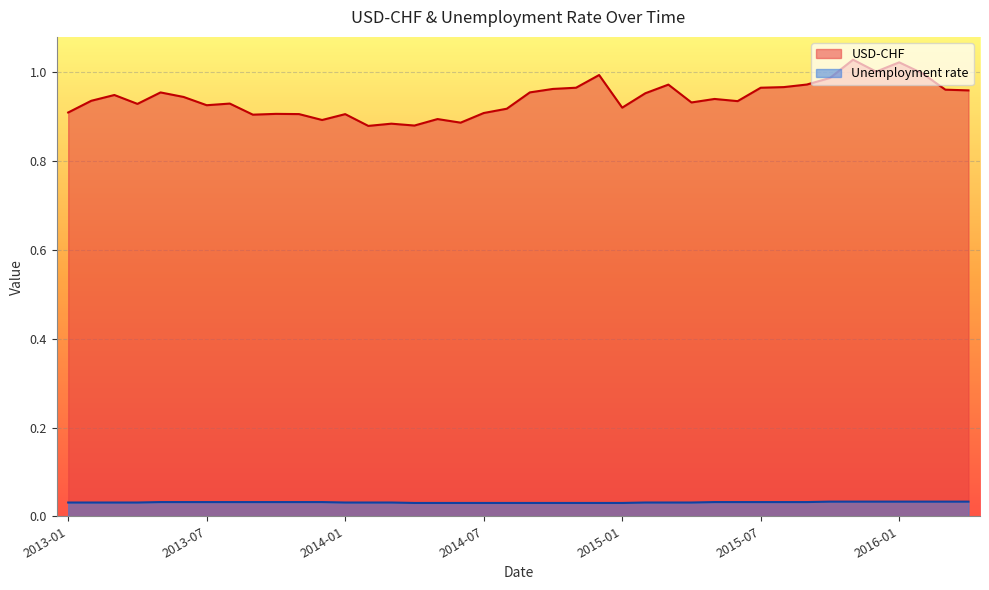

Reading left to right, transcribe all the data shown in this chart.

USD-CHF: 0.9	0.9	0.9	0.9	1.0	0.9	0.9	0.9	0.9	0.9	0.9	0.9	0.9	0.9	0.9	0.9	0.9	0.9	0.9	0.9	1.0	1.0	1.0	1.0	0.9	1.0	1.0	0.9	0.9	0.9	1.0	1.0	1.0	1.0	1.0	1.0	1.0	1.0	1.0	1.0
Unemployment rate: 0.0	0.0	0.0	0.0	0.0	0.0	0.0	0.0	0.0	0.0	0.0	0.0	0.0	0.0	0.0	0.0	0.0	0.0	0.0	0.0	0.0	0.0	0.0	0.0	0.0	0.0	0.0	0.0	0.0	0.0	0.0	0.0	0.0	0.0	0.0	0.0	0.0	0.0	0.0	0.0